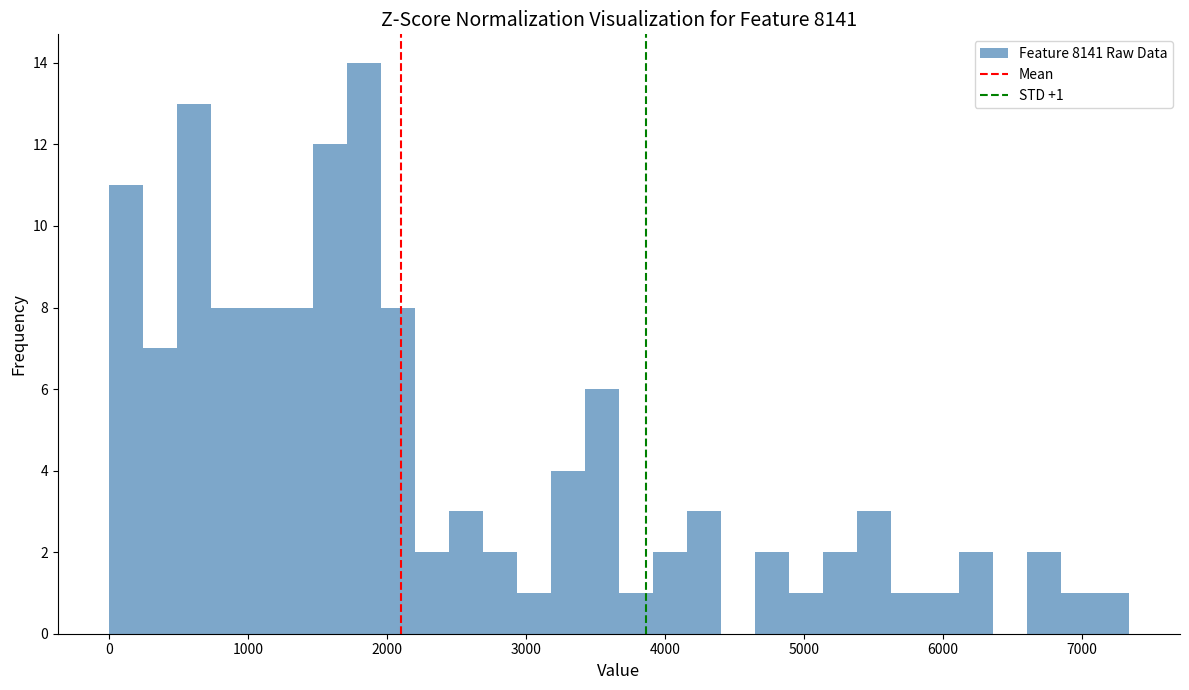

Read against the x-axis, roughly where is the centre of the tallest bar?

1800